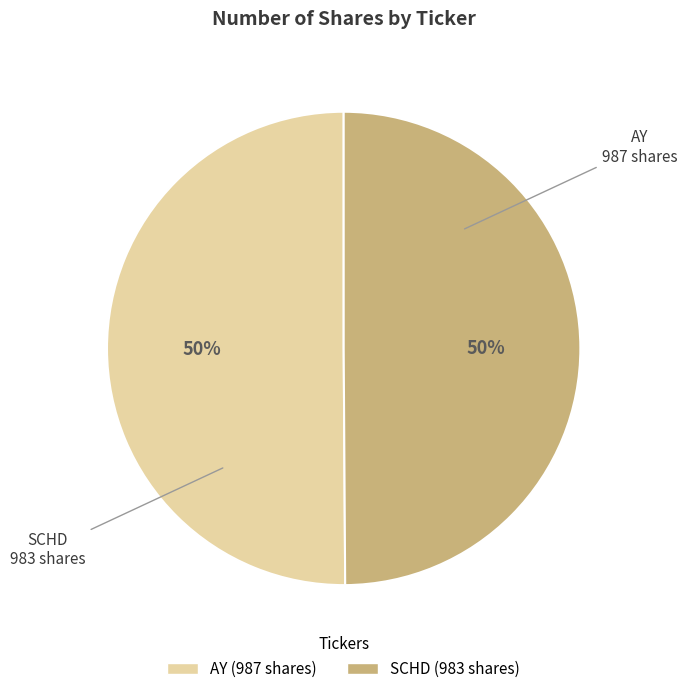

Is it true that AY is 37% of the pie?

False